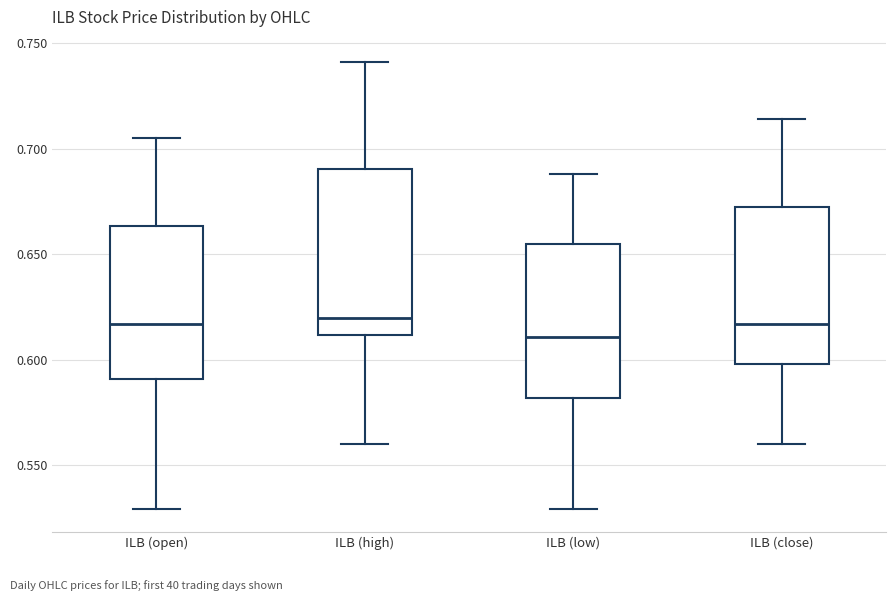

Where is the lower edge of the box for ILB (high) on the y-axis? The values are not printed on the chart, so give them approximately, as read against the axis.

0.610